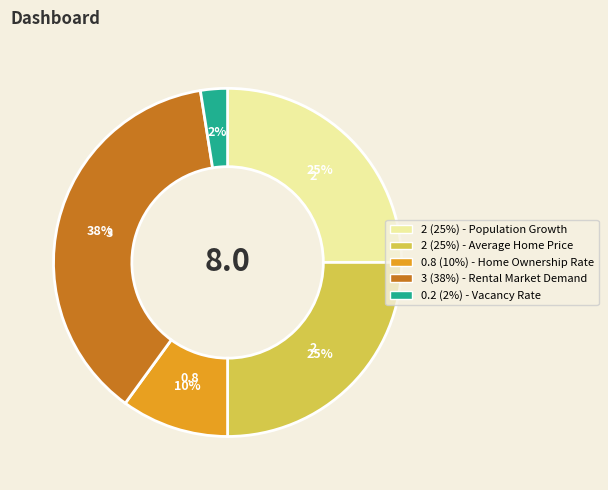

To the nearest percent, what is the average slice percentage?

20%